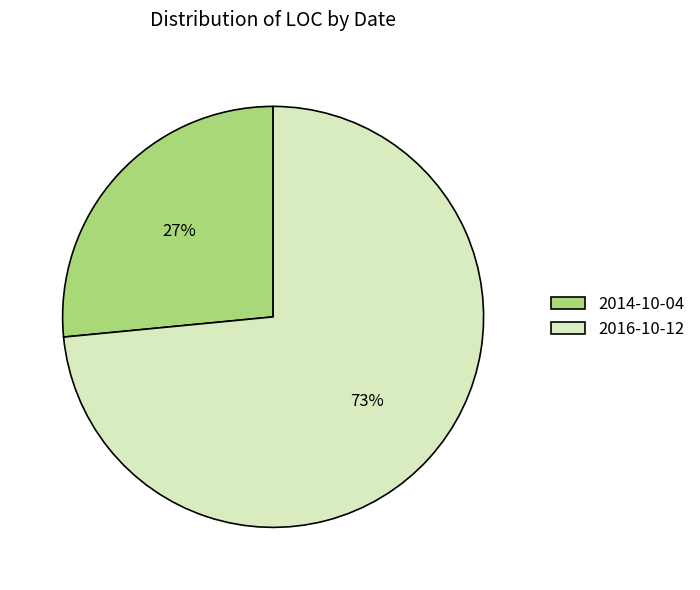

To the nearest percent, what percentage of the pie is 2016-10-12?

73%